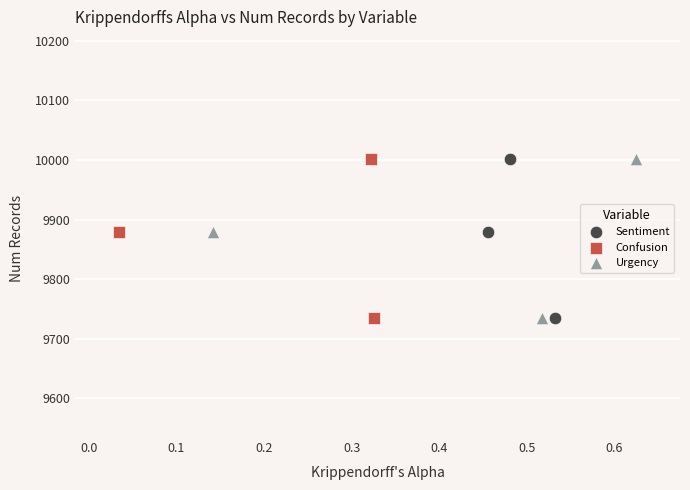

What are all the series names shown in the legend?

Sentiment, Confusion, Urgency